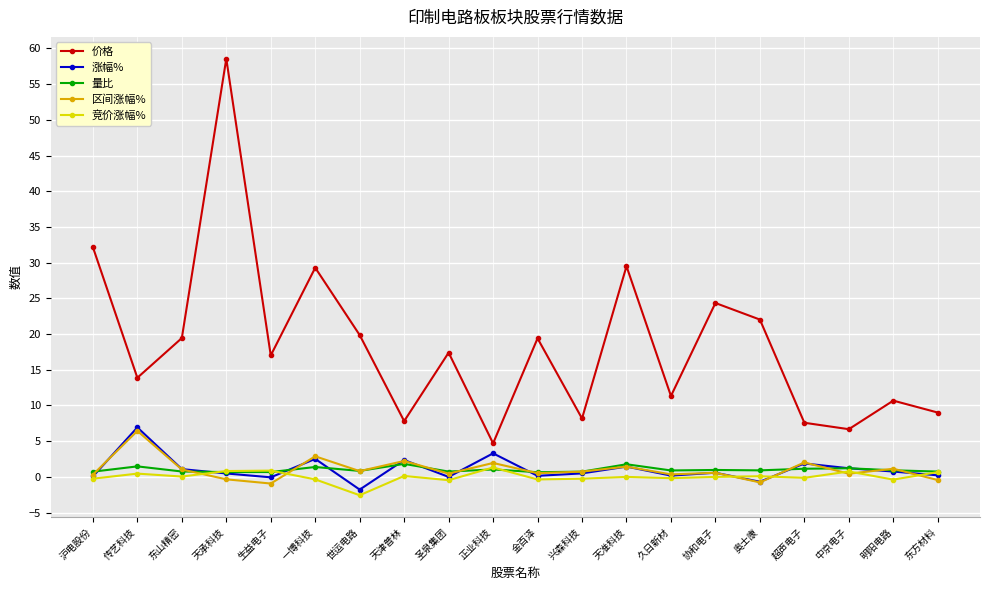

What is the label of the 11th point from the right?

正业科技